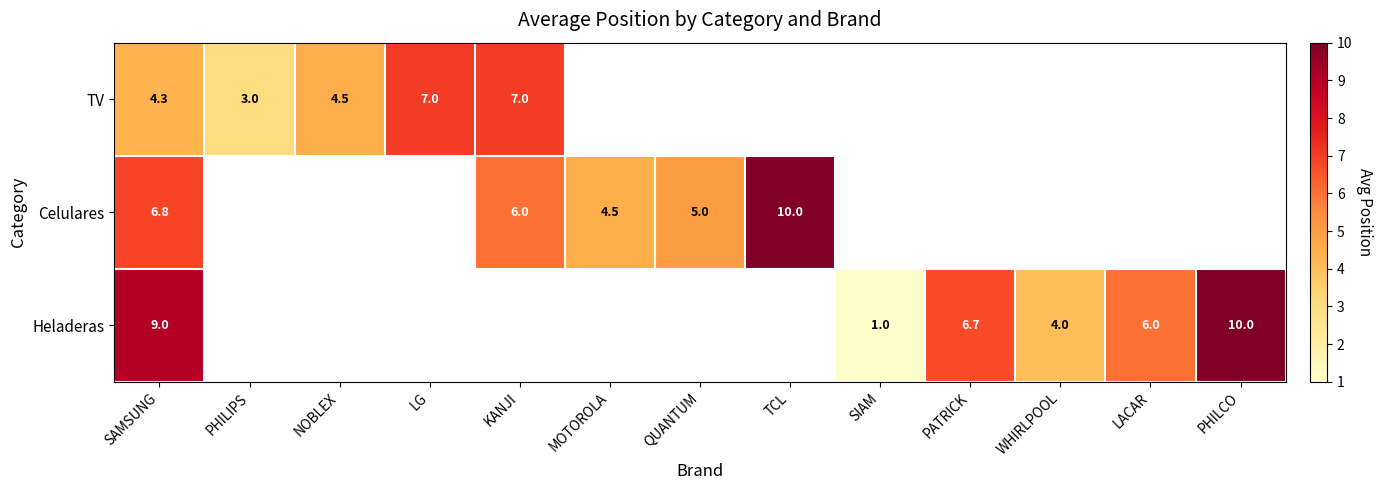

List the series in order of their peak value, highest first.

Celulares, Heladeras, TV